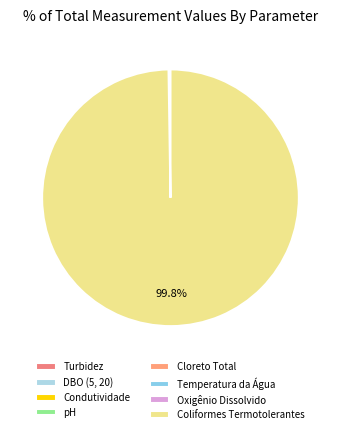

To the nearest percent, what percentage of the pie is Coliformes Termotolerantes?

100%